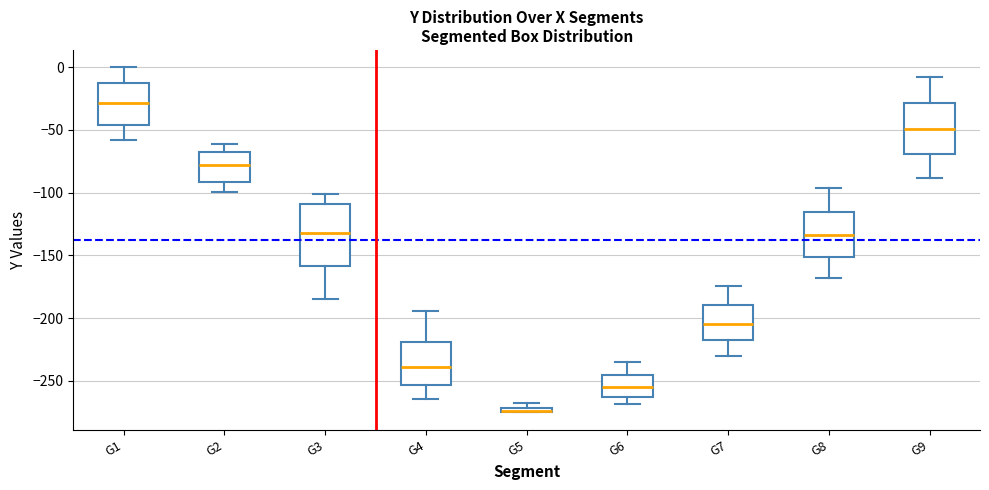

Where is the lower edge of the box for G4 on the y-axis? The values are not printed on the chart, so give them approximately, as read against the axis.

-255